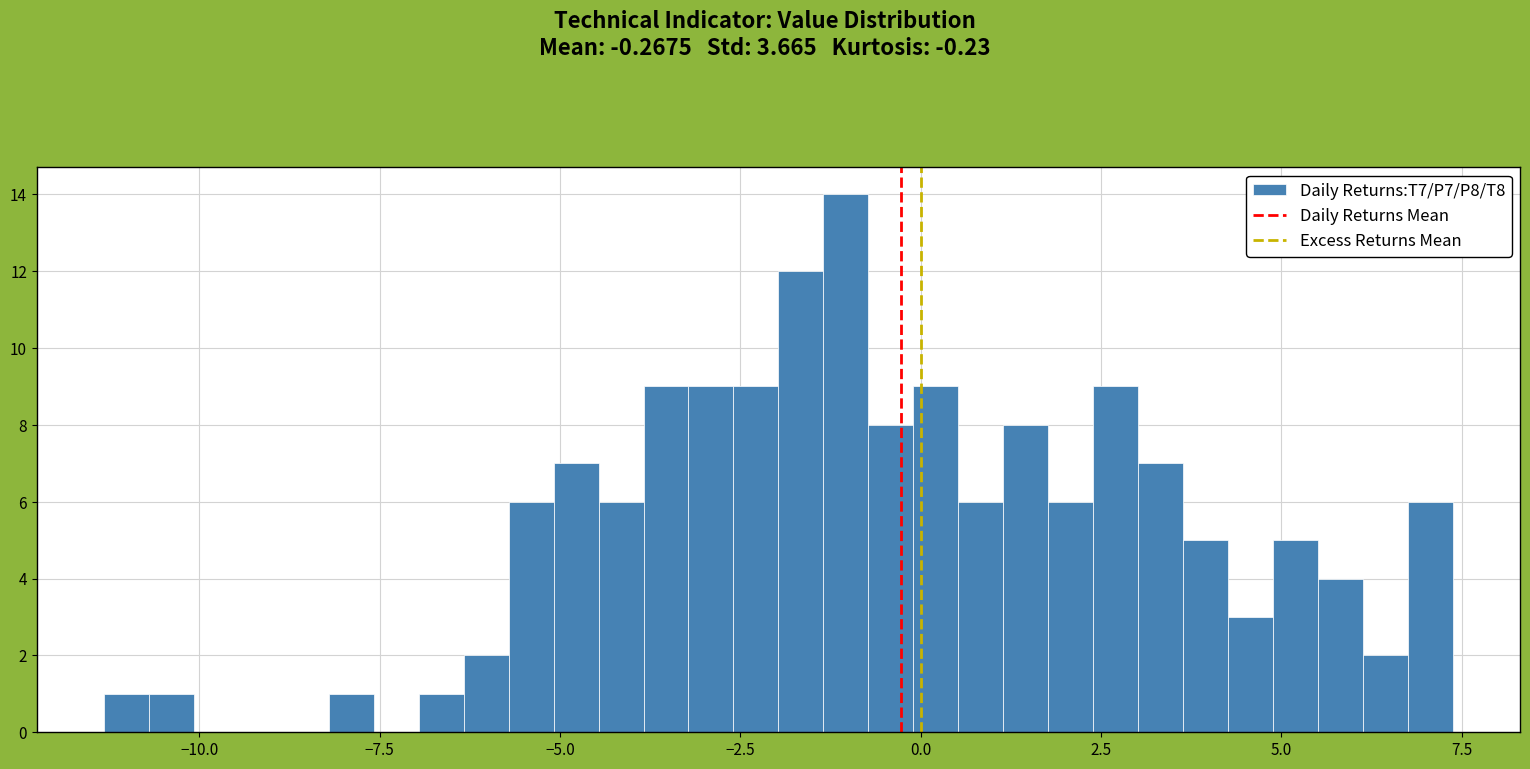

Read against the x-axis, roughly where is the centre of the tallest bar?

-1.0